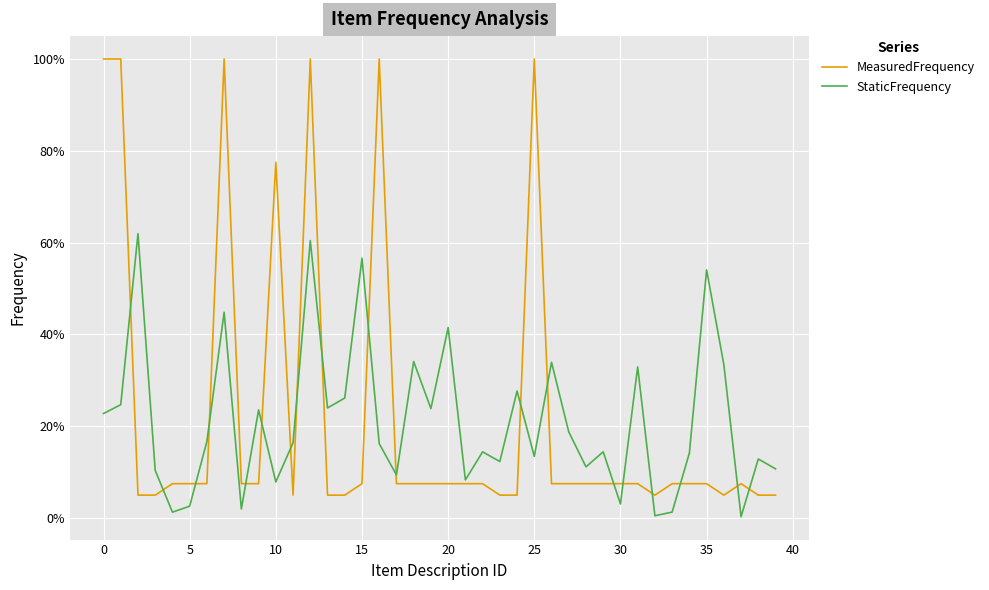

What is the difference between the second highest and minimum values in the MeasuredFrequency series?

0.9